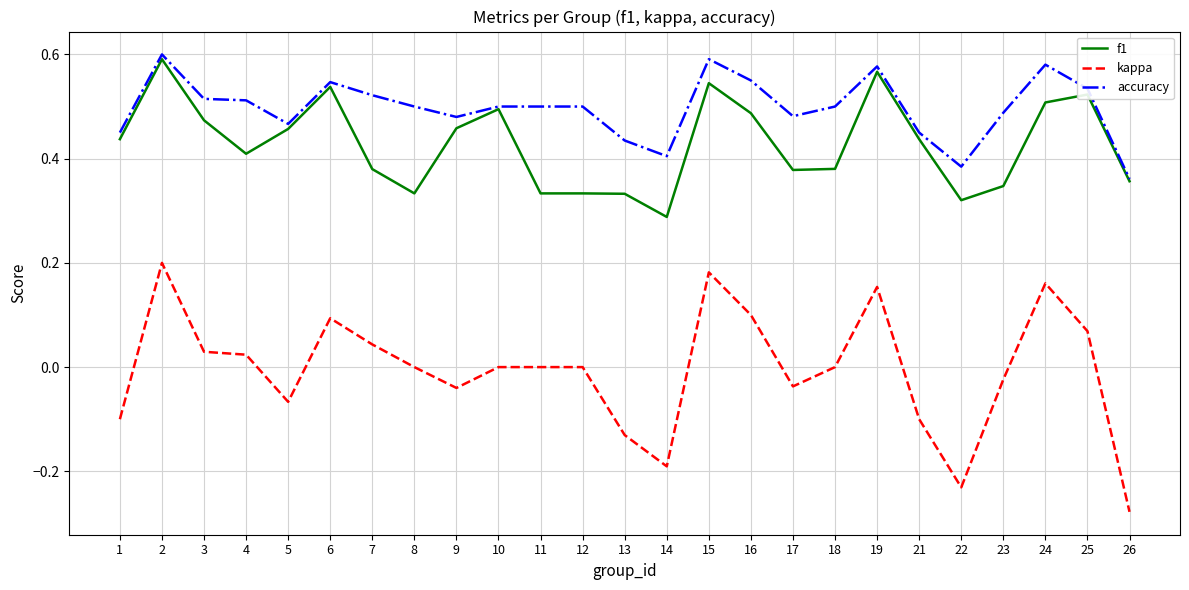

True or false: kappa and f1 intersect in this chart.

False